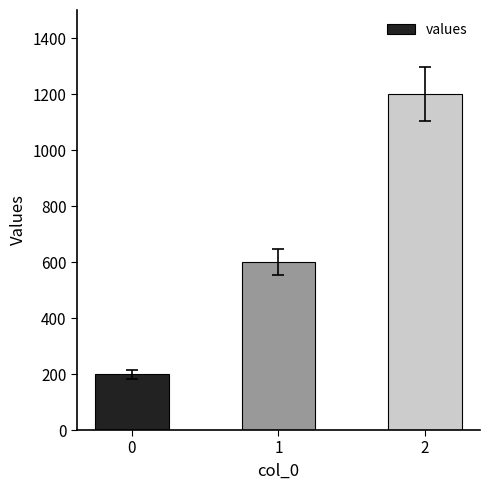

The chart shows a value of 1200 at 2. True or false?

True